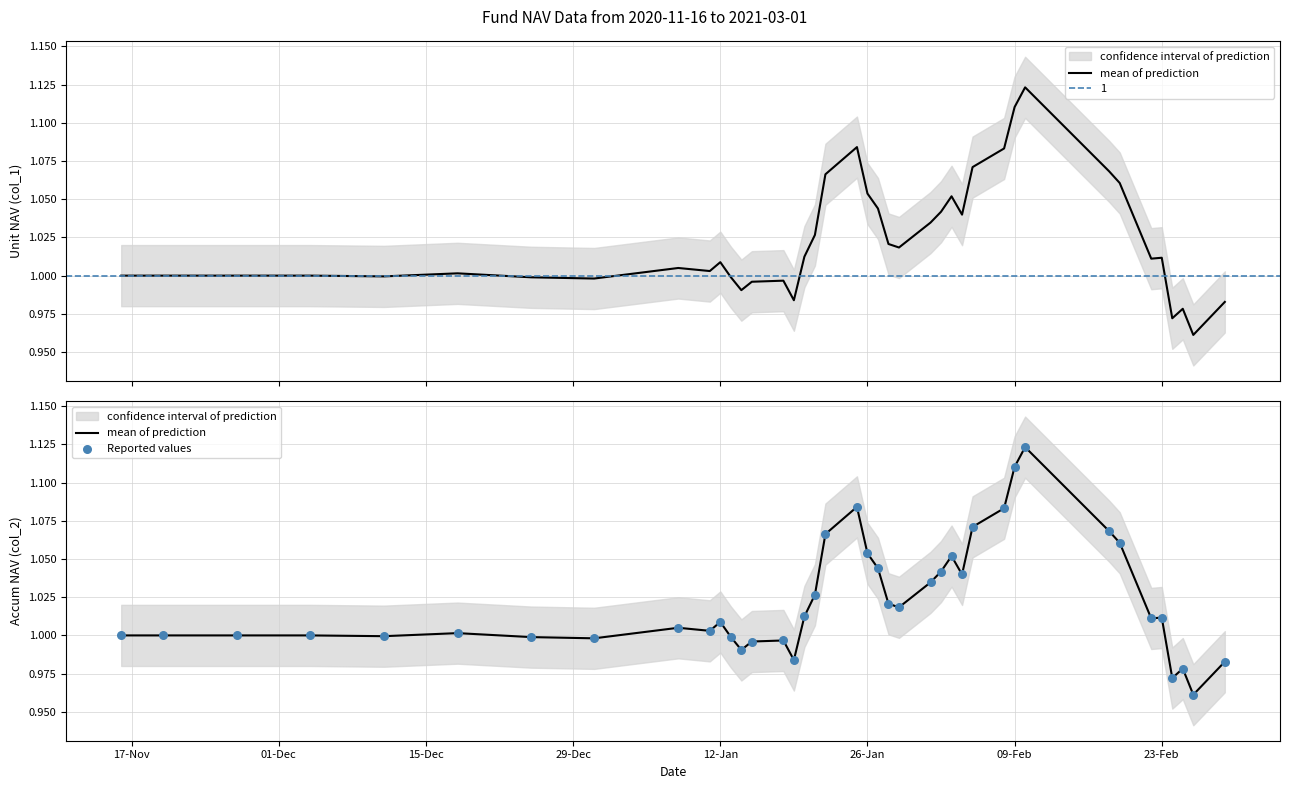

Is the value of mean of prediction at 22 greater than the value of Reported values at 14?

Yes